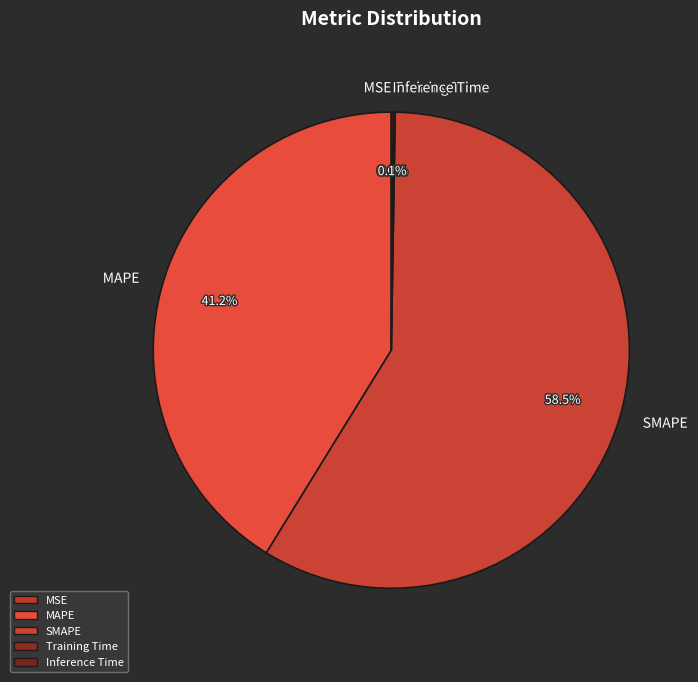

Which category has the biggest portion of the pie?

SMAPE